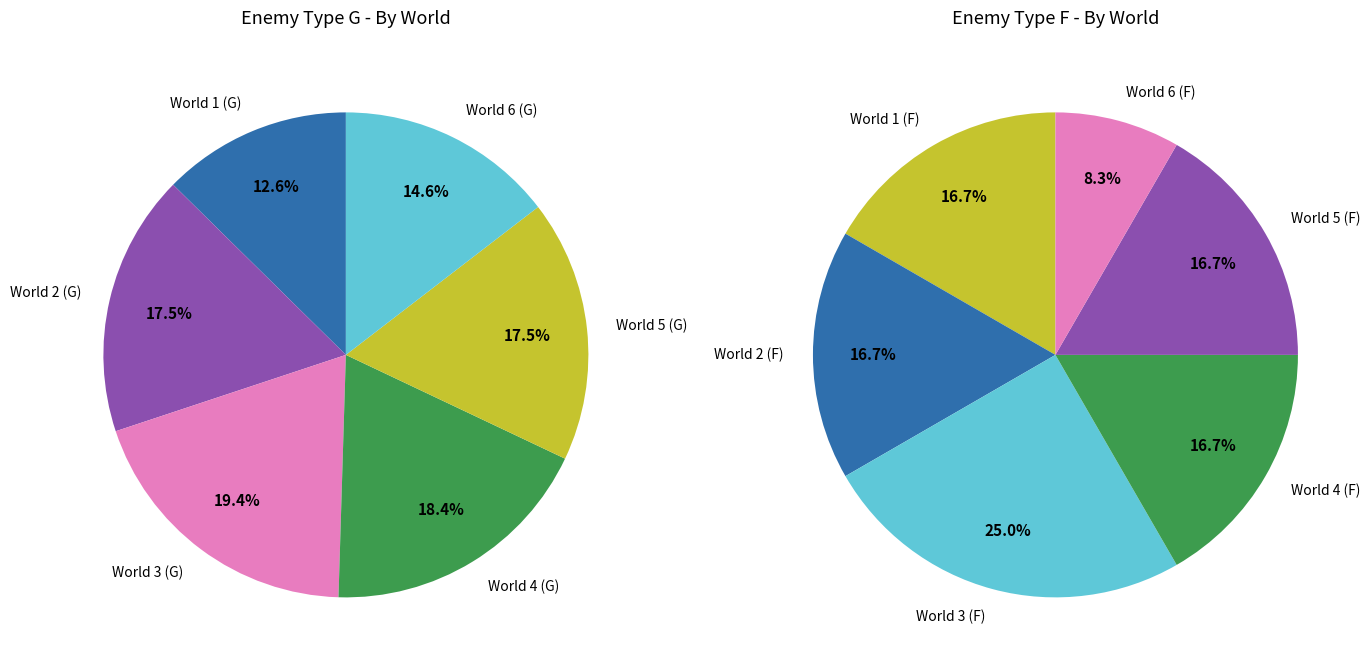

What is the difference between the highest and lowest values at 2?

16